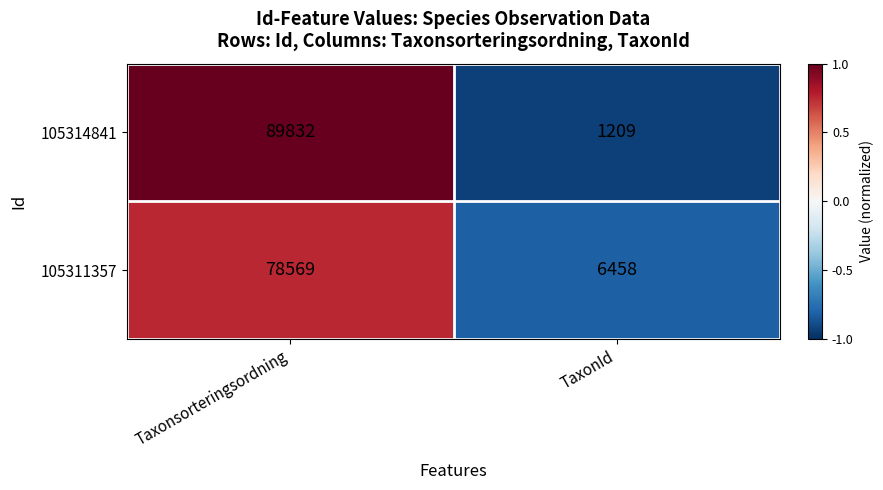

At which category is the sum across all series the highest?

Taxonsorteringsordning